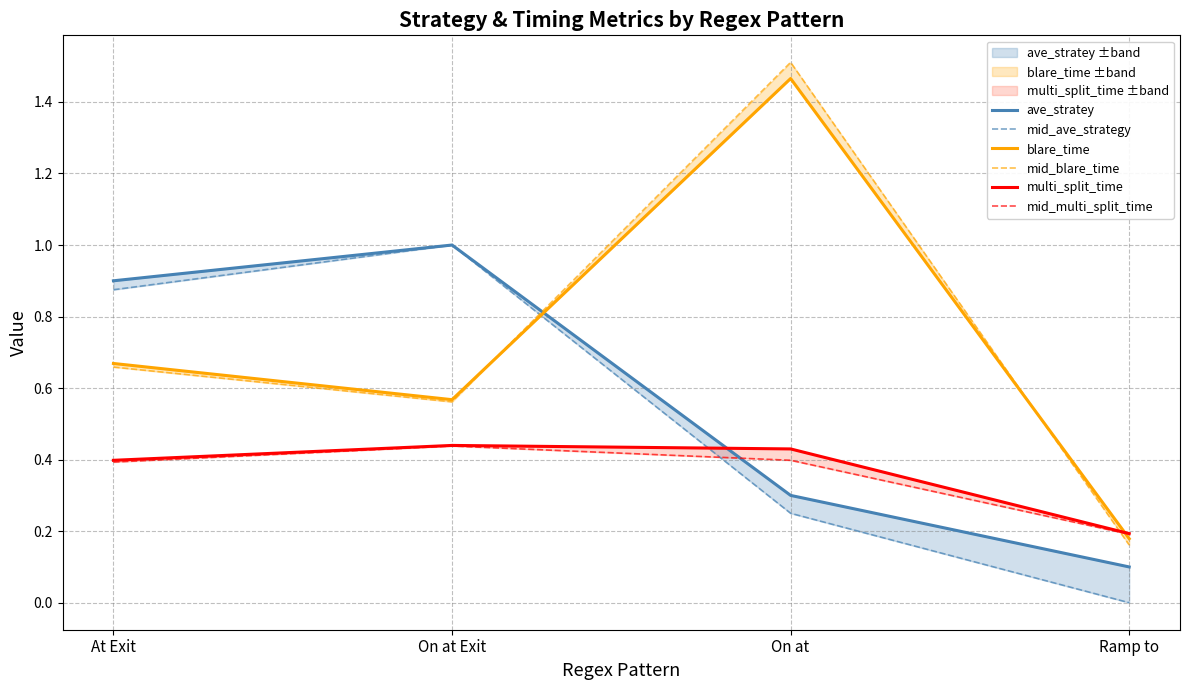

Reading left to right, list all the values displayed in this chart.

ave_stratey: At Exit=0.9	On at Exit=1.0	On at=0.3	Ramp to=0.1
mid_ave_strategy: At Exit=0.9	On at Exit=1.0	On at=0.2	Ramp to=0.0
blare_time: At Exit=0.7	On at Exit=0.6	On at=1.5	Ramp to=0.2
mid_blare_time: At Exit=0.7	On at Exit=0.6	On at=1.5	Ramp to=0.2
multi_split_time: At Exit=0.4	On at Exit=0.4	On at=0.4	Ramp to=0.2
mid_multi_split_time: At Exit=0.4	On at Exit=0.4	On at=0.4	Ramp to=0.2